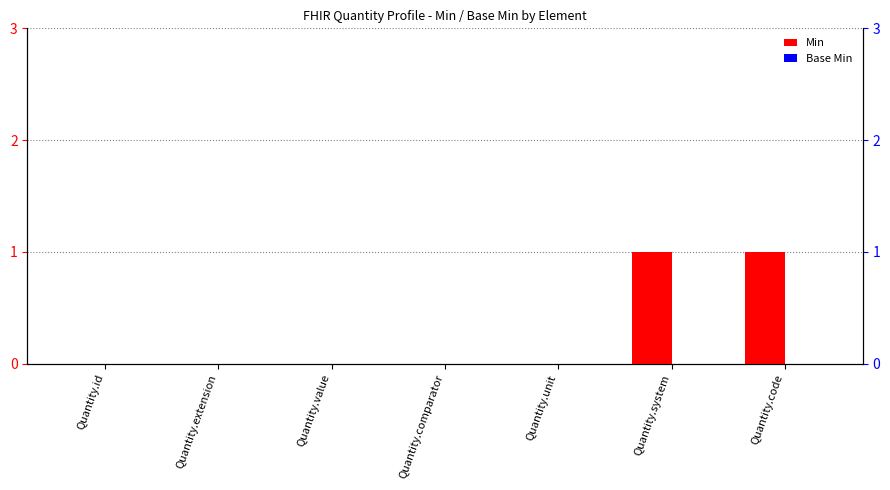

At which category does the chart reach its peak across all series?

Quantity.system